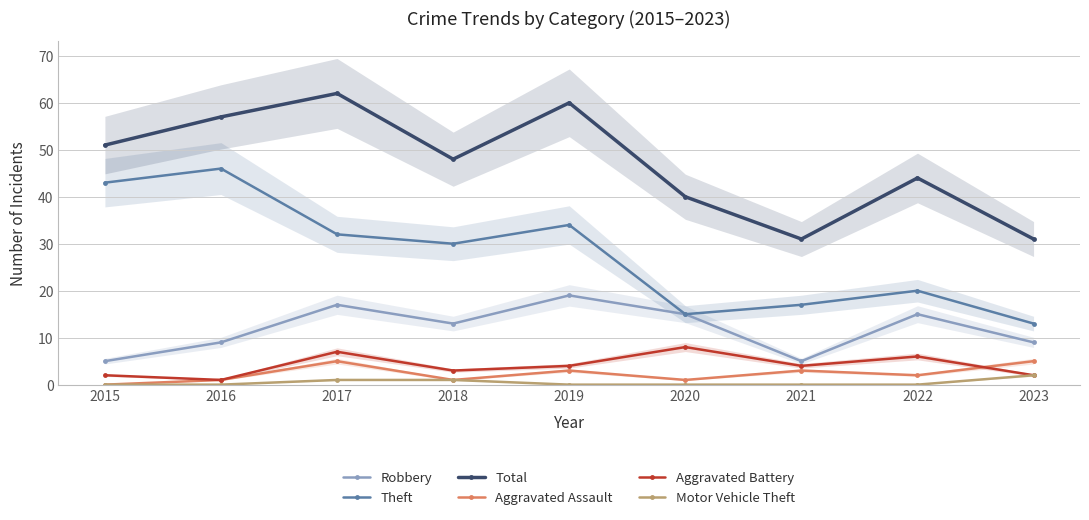

The value of Aggravated Assault at 2021 is 5. True or false?

False